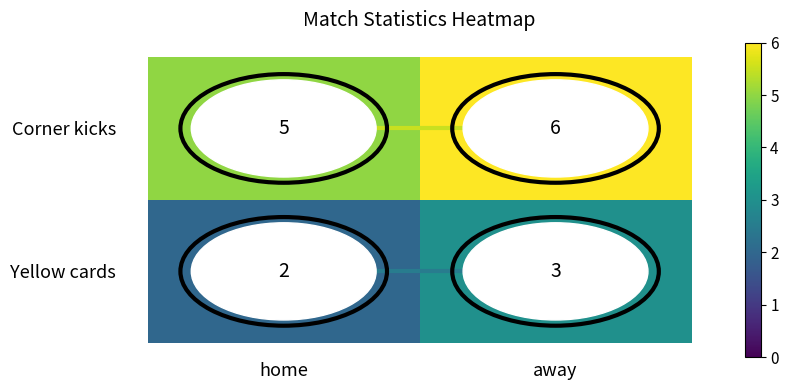

What is the spread (max minus min) of values at away?

3